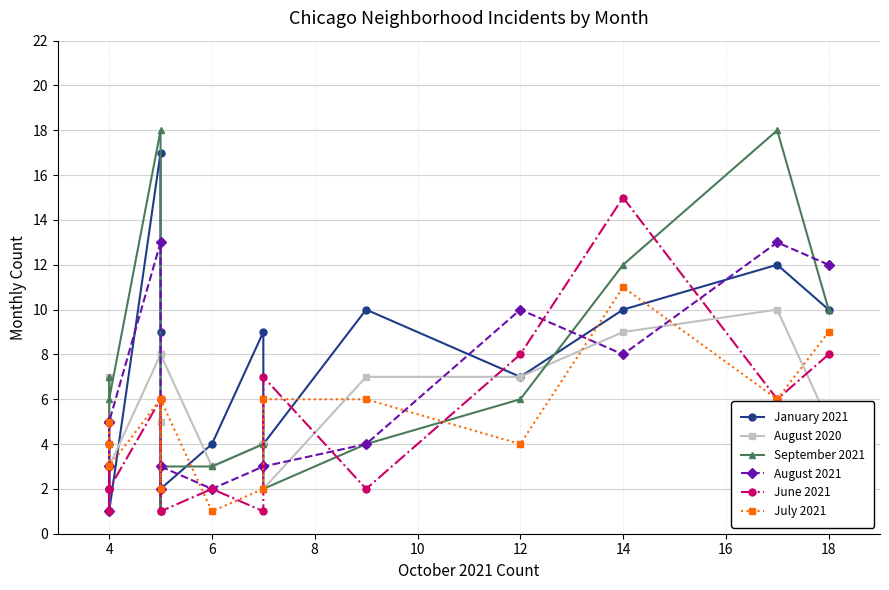

What is the value of the August 2020 point at the 14th from the left?

7